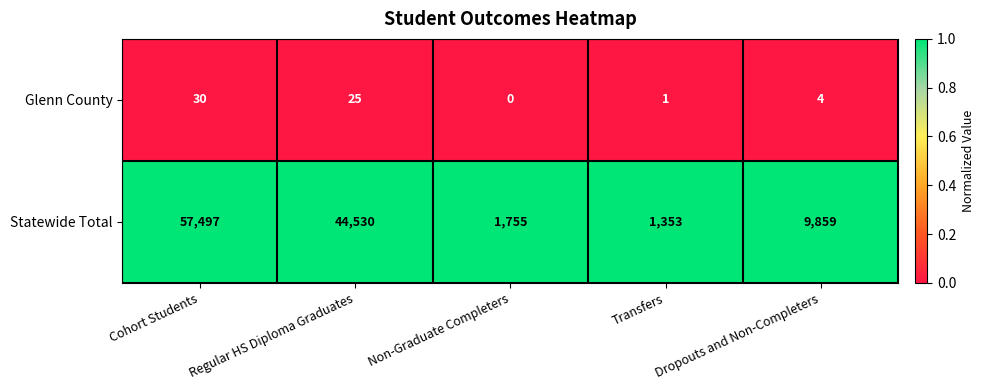

Which series has the widest spread of values?

Statewide Total